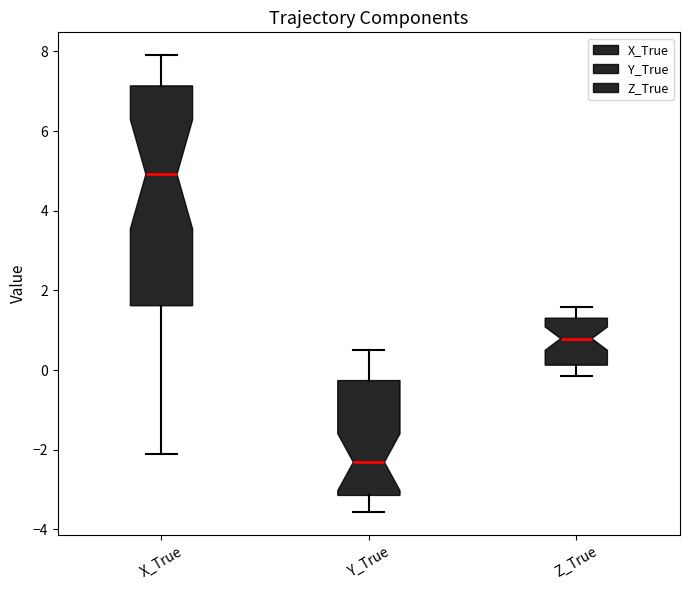

Where does the median line of the box for Y_True sit on the y-axis? The values are not printed on the chart, so give them approximately, as read against the axis.

-2.4